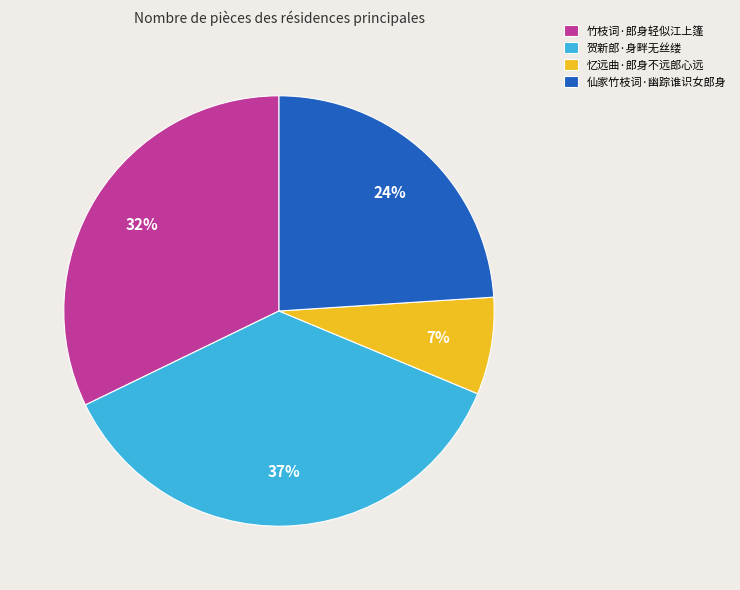

How many segments does this pie chart have?

4